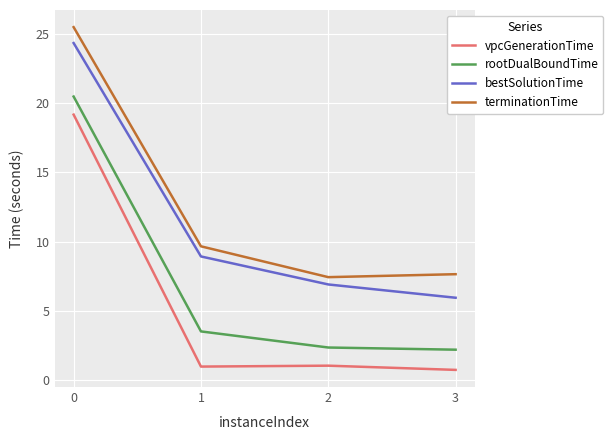

True or false: rootDualBoundTime and vpcGenerationTime intersect in this chart.

False